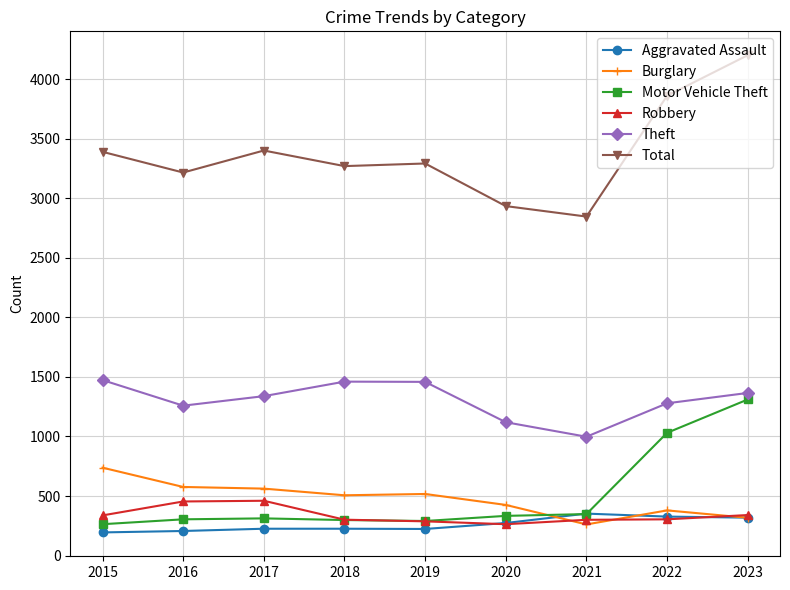

True or false: Total and Theft cross at least once.

False